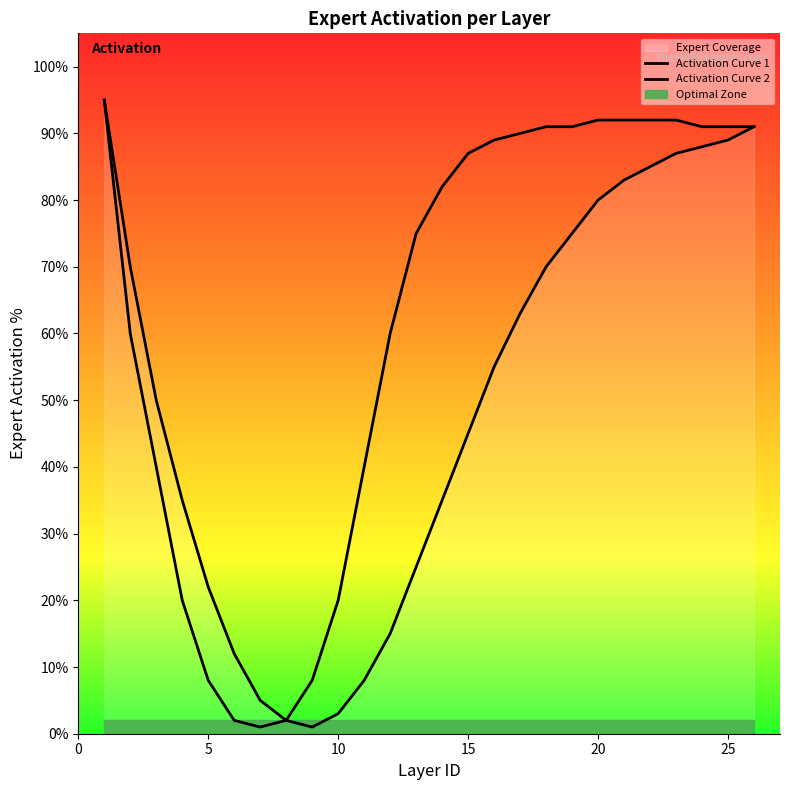

The value of Activation Curve 2 at 15 is 158. True or false?

False